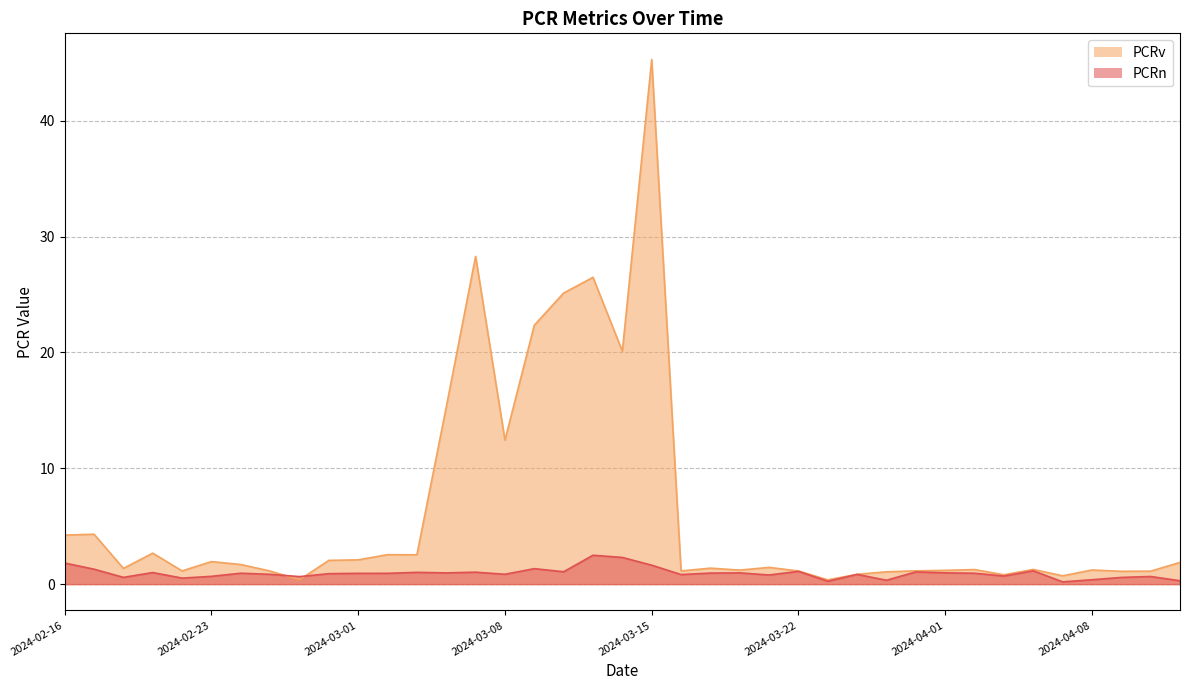

How many times do PCRn and PCRv cross each other?

2